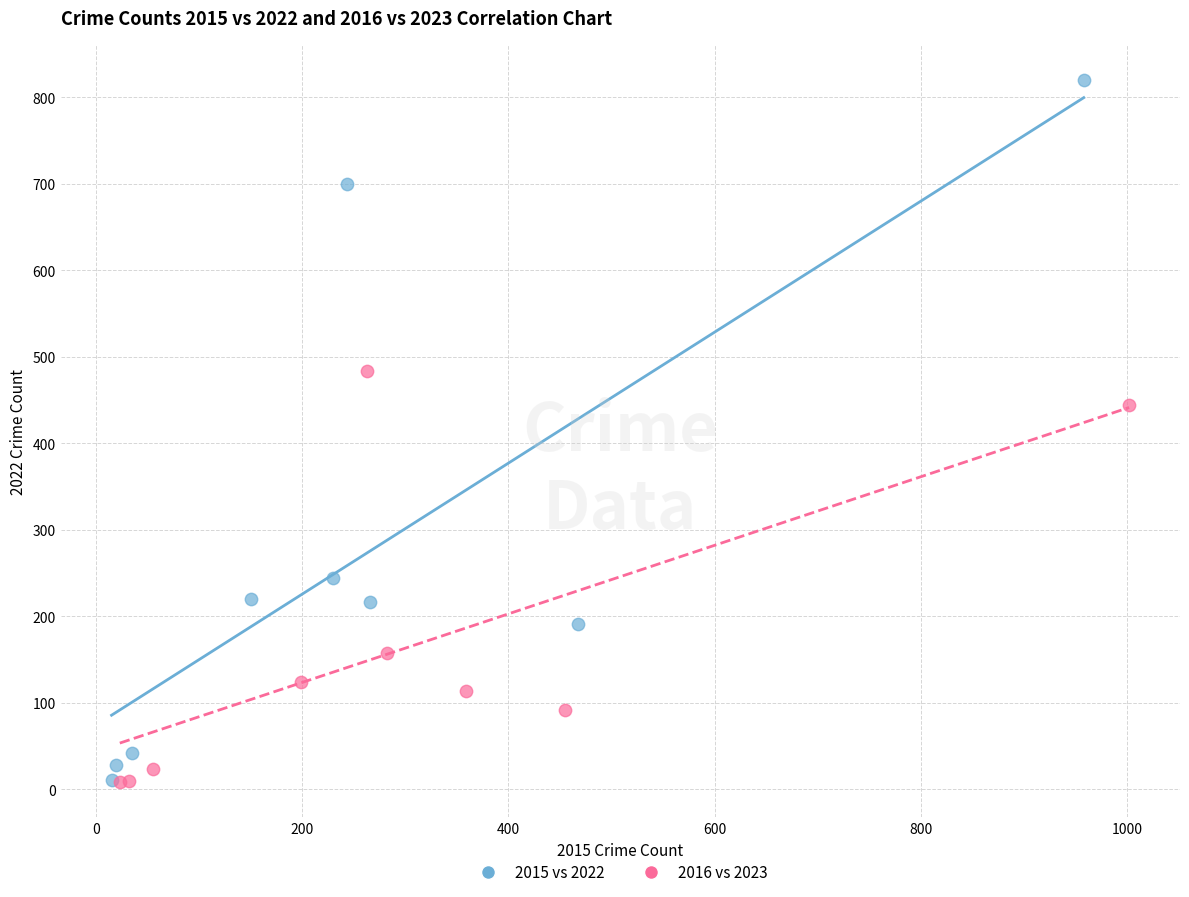

Which series has the widest spread of Y values?

2015 vs 2022